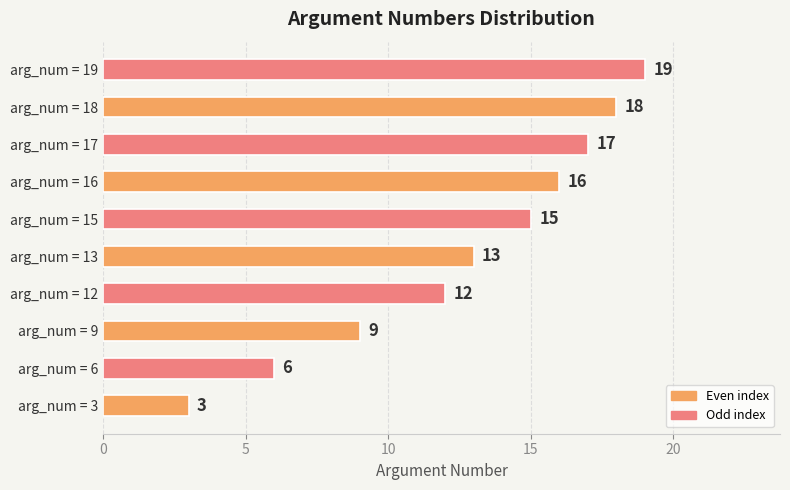

What is the smallest value displayed?

3